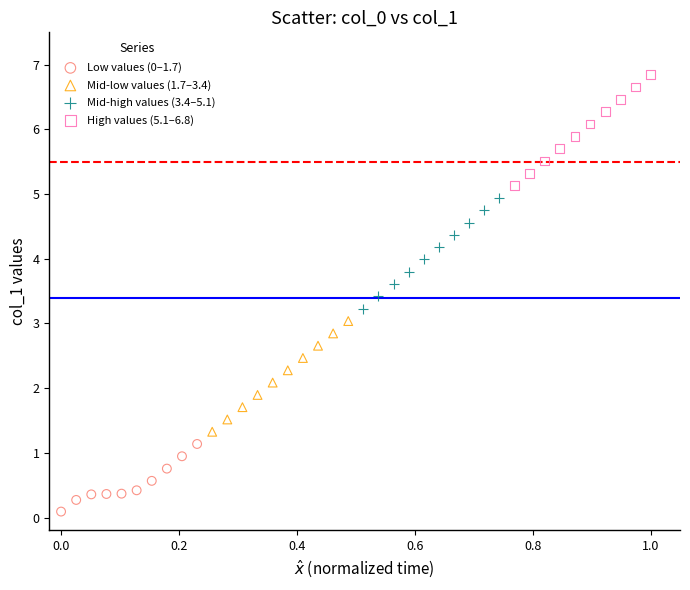

What are all the series names shown in the legend?

Low values (0–1.7), Mid-low values (1.7–3.4), Mid-high values (3.4–5.1), High values (5.1–6.8)